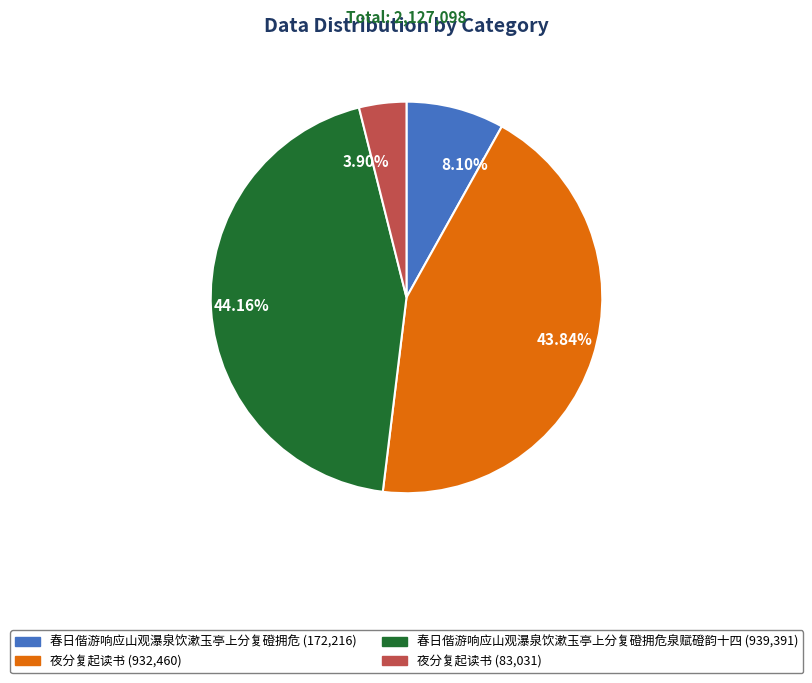

Is there any slice that represents more than half of the pie?

No